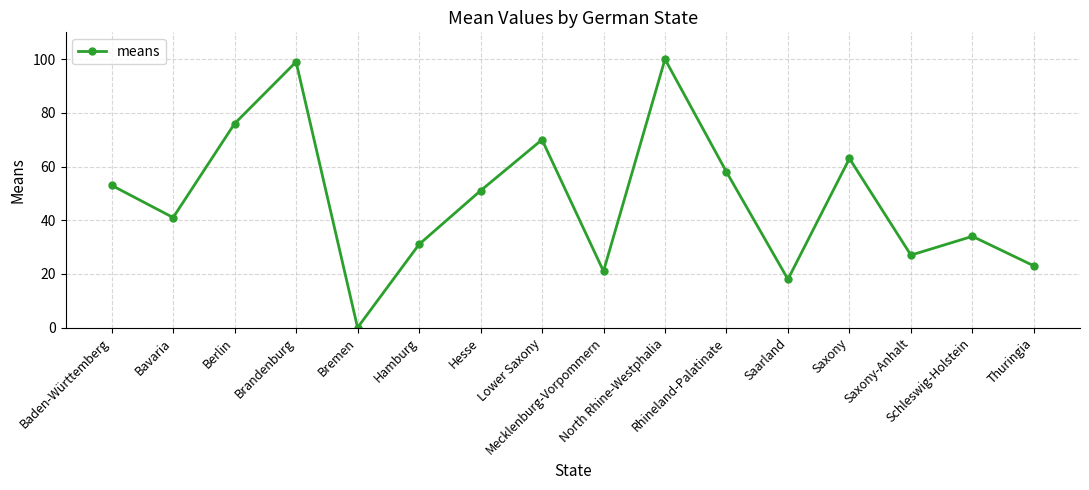

The value at Brandenburg is 99. True or false?

True